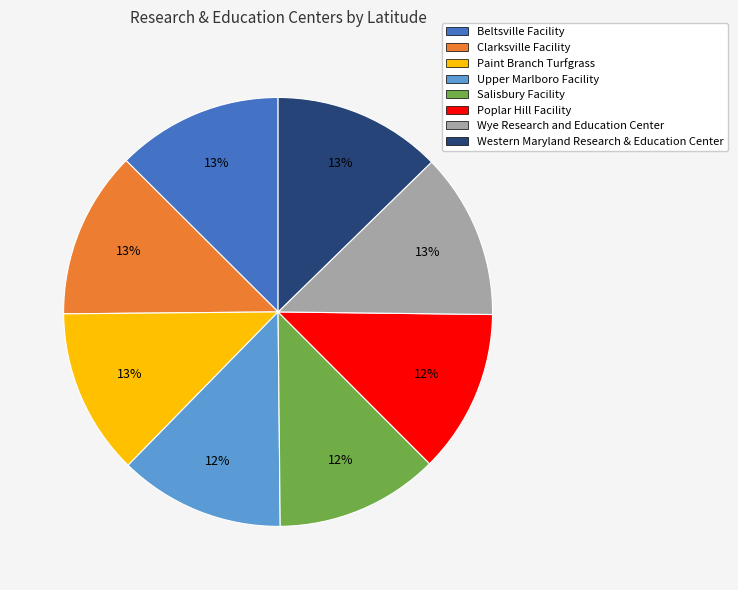

Is there a majority slice in this chart?

No